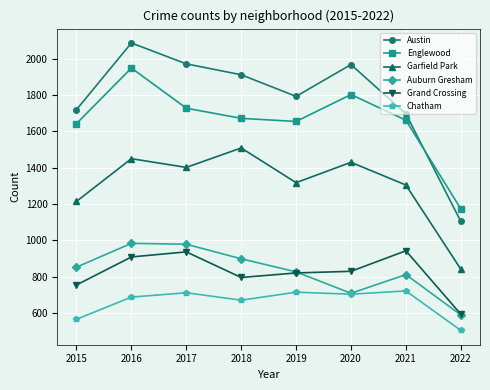

Which series has the largest total across all categories?

Austin